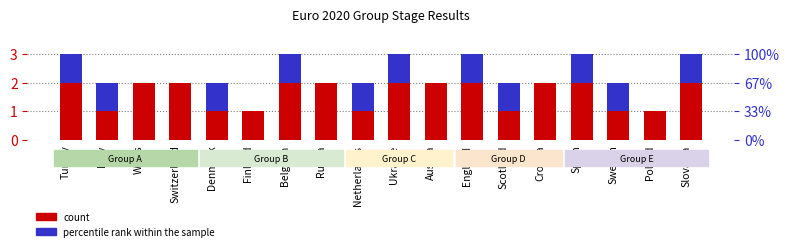

The value of percentile rank within the sample at Denmark is 0. True or false?

False